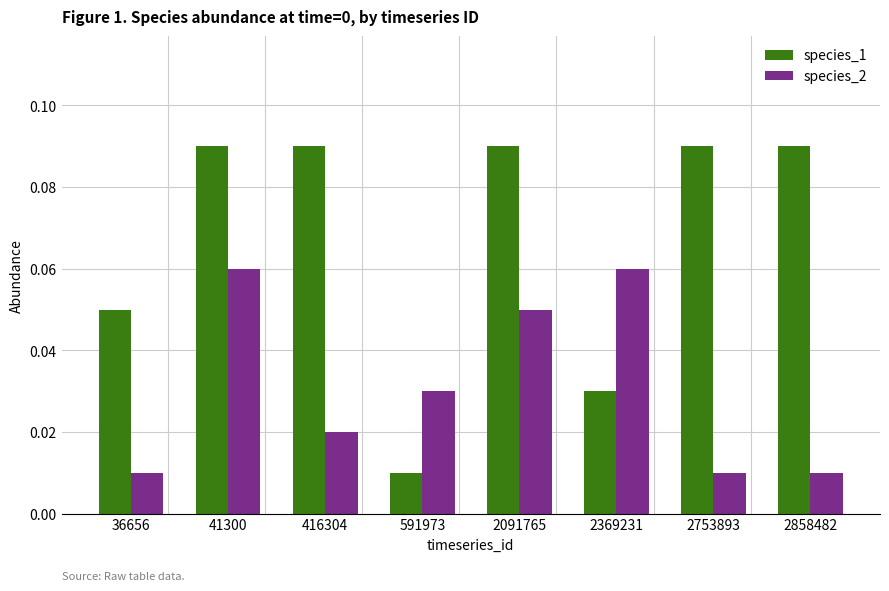

At 2091765, list the series in order from largest to smallest.

species_1, species_2